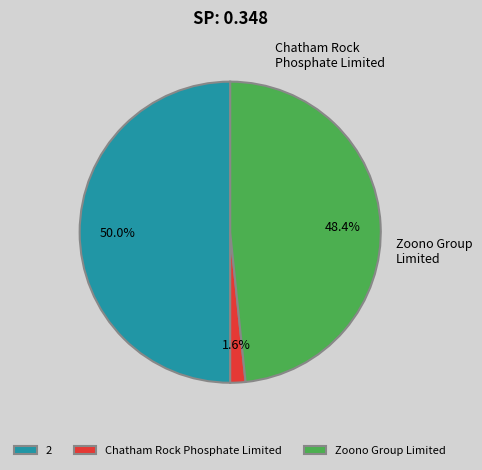

To the nearest percent, what portion does Chatham Rock Phosphate Limited represent?

2%